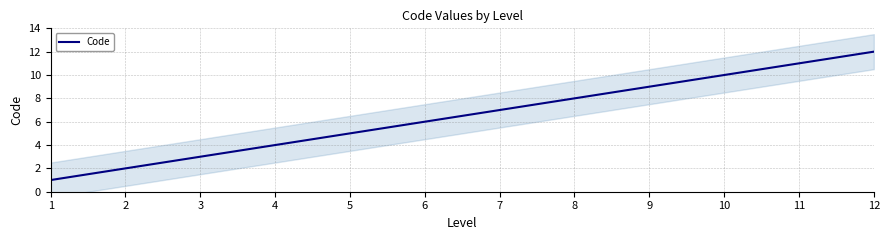

Count the number of data series in this chart.

1